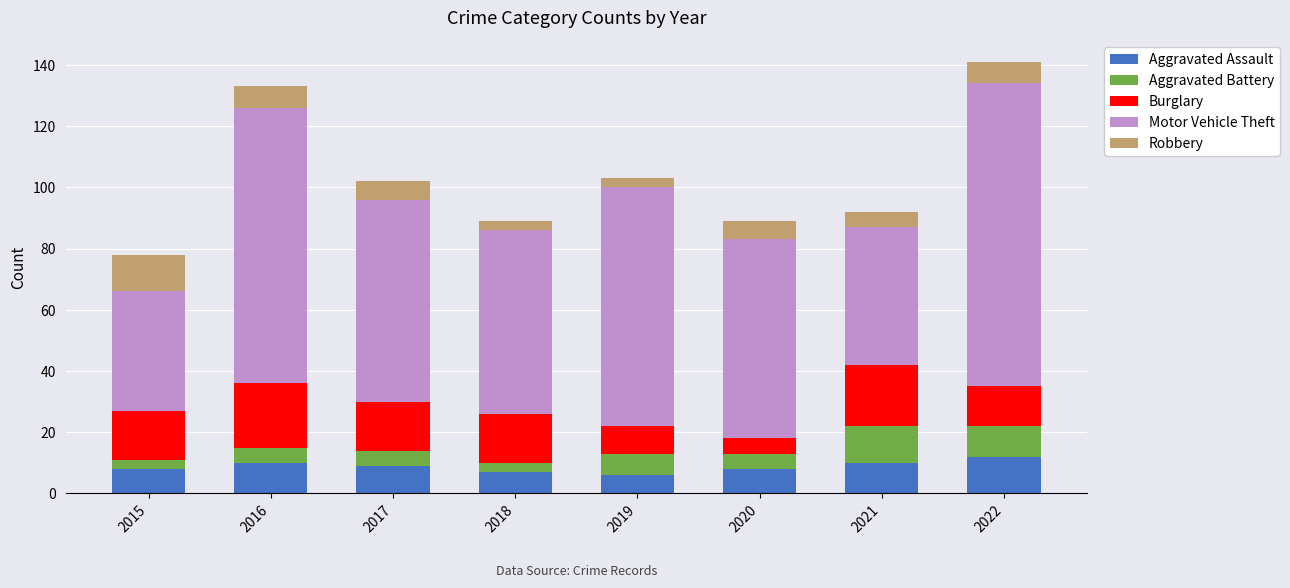

What is the average value of the Aggravated Assault series?

9